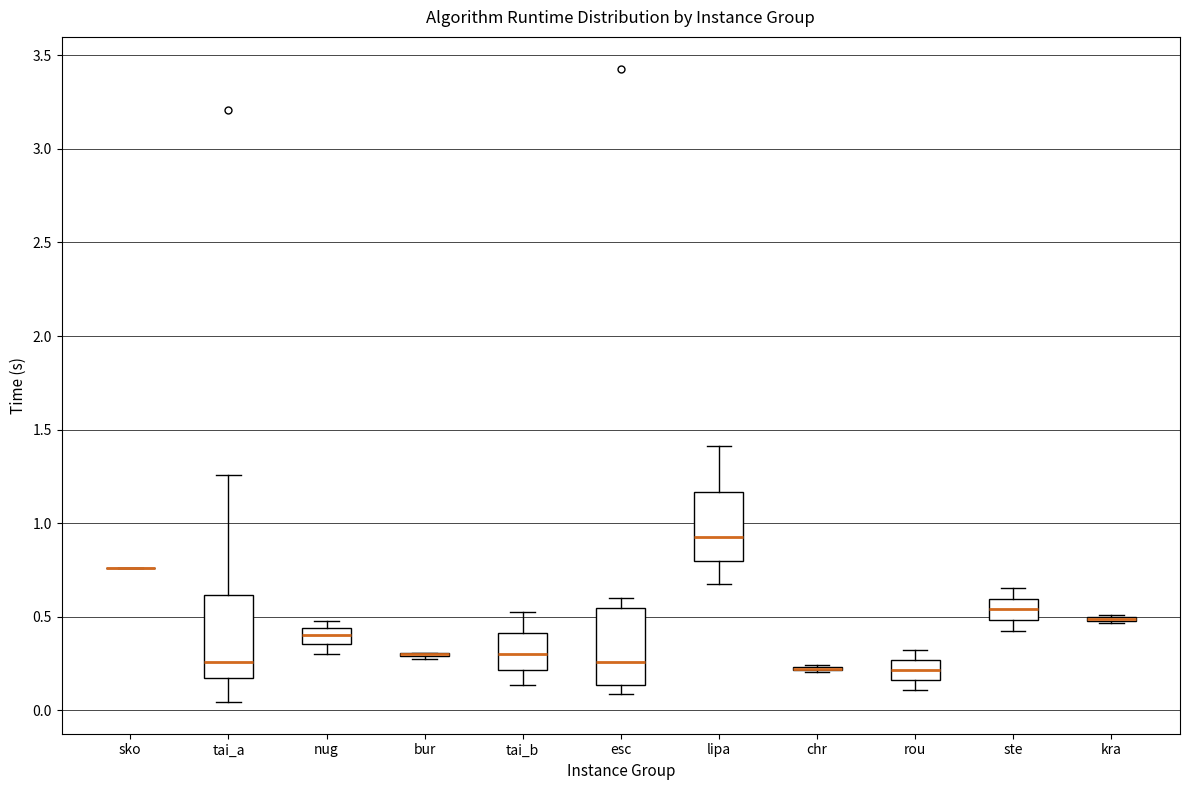

Reading left to right, read every box against the y-axis: the position of its median line, the range the box covers, and the ends of its whiskers. The values are not printed on the chart, so give them approximately, as read against the axis.

sko: box collapsed to a line at 0.75, whiskers 0.75 to 0.75
tai_a: median 0.25, box 0.15 to 0.60, whiskers 0.05 to 1.25
nug: median 0.40, box 0.35 to 0.45, whiskers 0.30 to 0.45 (just above the box's upper edge)
bur: box collapsed to a line at 0.30, whiskers 0.25 to 0.30
tai_b: median 0.30, box 0.20 to 0.40, whiskers 0.15 to 0.55
esc: median 0.25, box 0.15 to 0.55, whiskers 0.10 to 0.60
lipa: median 0.95, box 0.80 to 1.15, whiskers 0.65 to 1.40
chr: box collapsed to a line at 0.20, whiskers 0.20 to 0.25
rou: median 0.20, box 0.15 to 0.25, whiskers 0.10 to 0.30
ste: median 0.55, box 0.50 to 0.60, whiskers 0.45 to 0.65
kra: box collapsed to a line at 0.50, whiskers 0.45 to 0.50